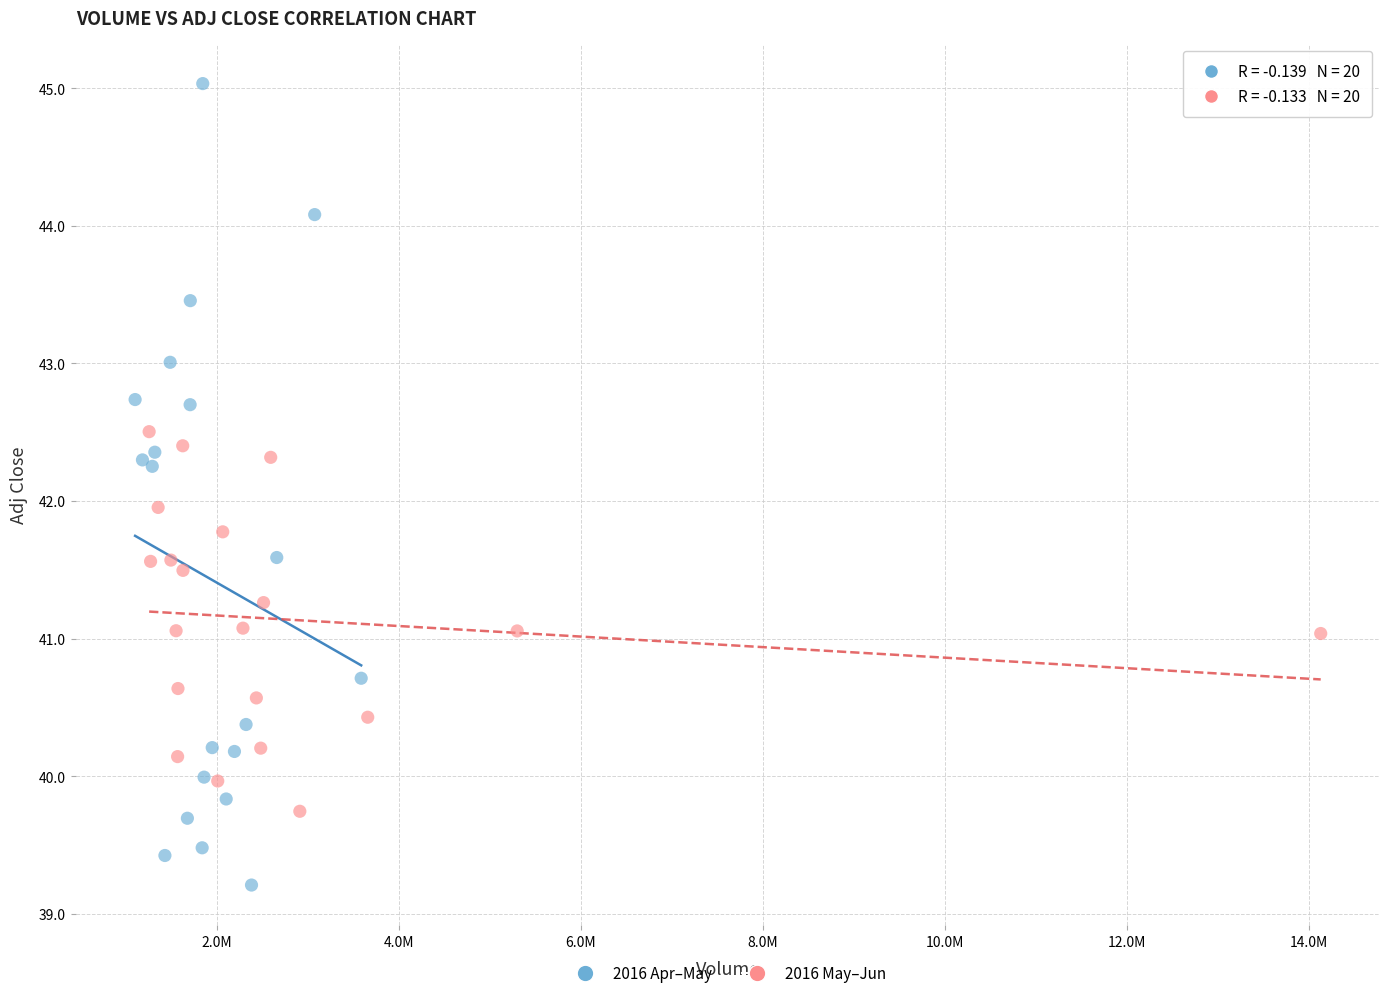

What are all the series names shown in the legend?

2016 Apr–May, 2016 May–Jun